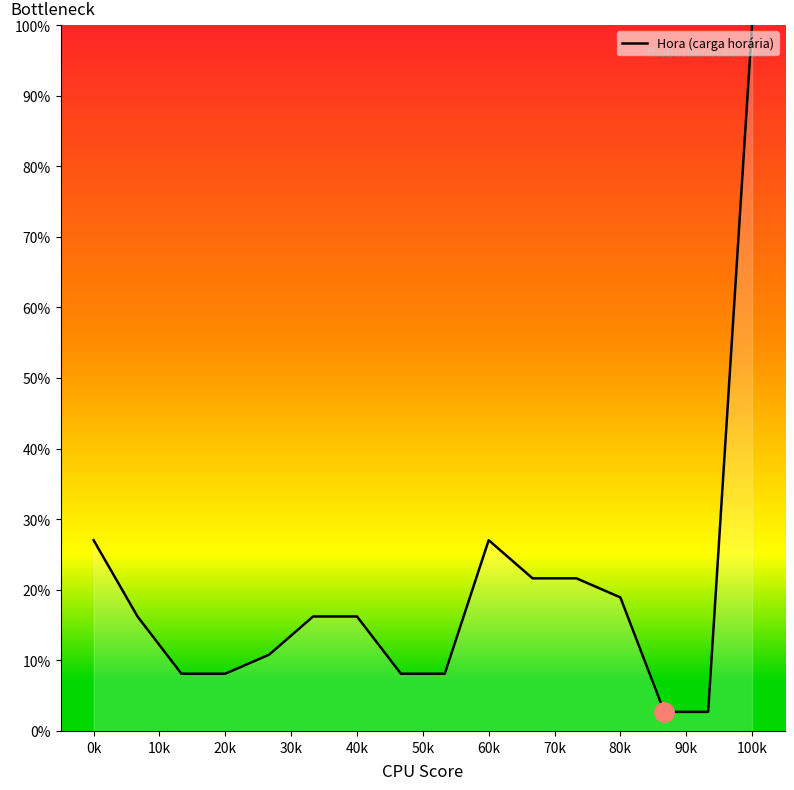

What is the smallest value displayed?

2.7